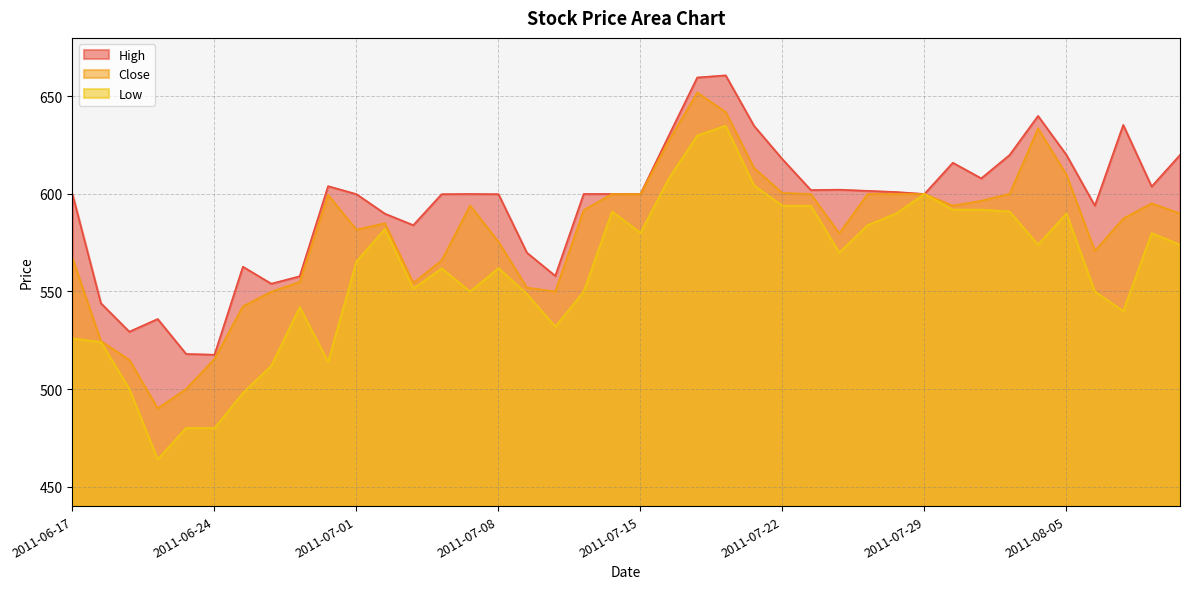

What is the average value of the High series?

594.8